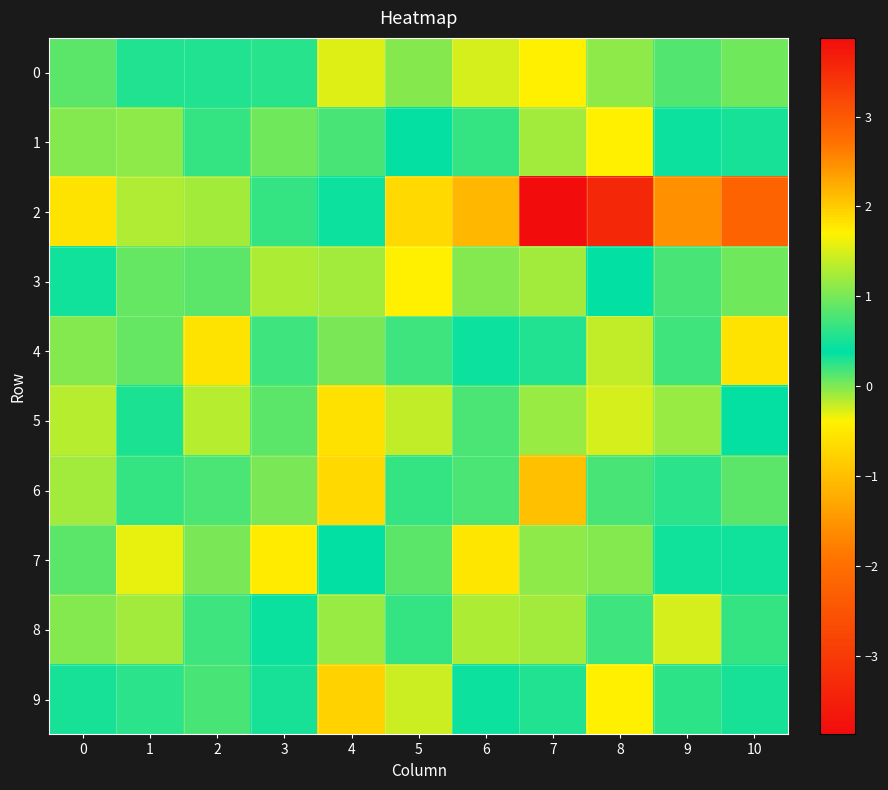

At how many categories does at least one series exceed -1?

11